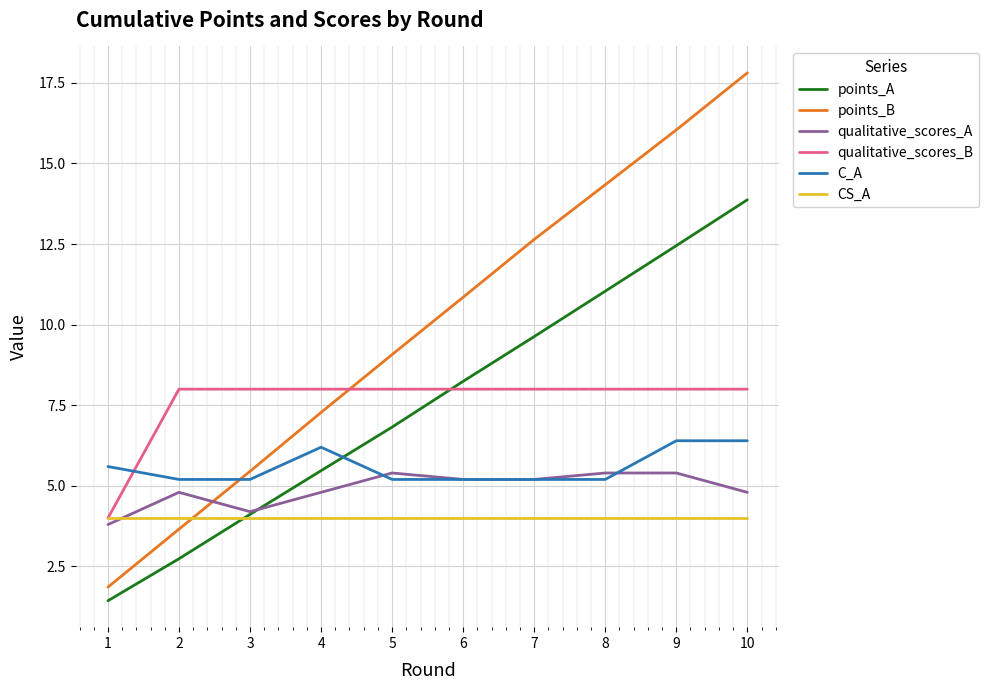

At which category does the chart reach its peak across all series?

10